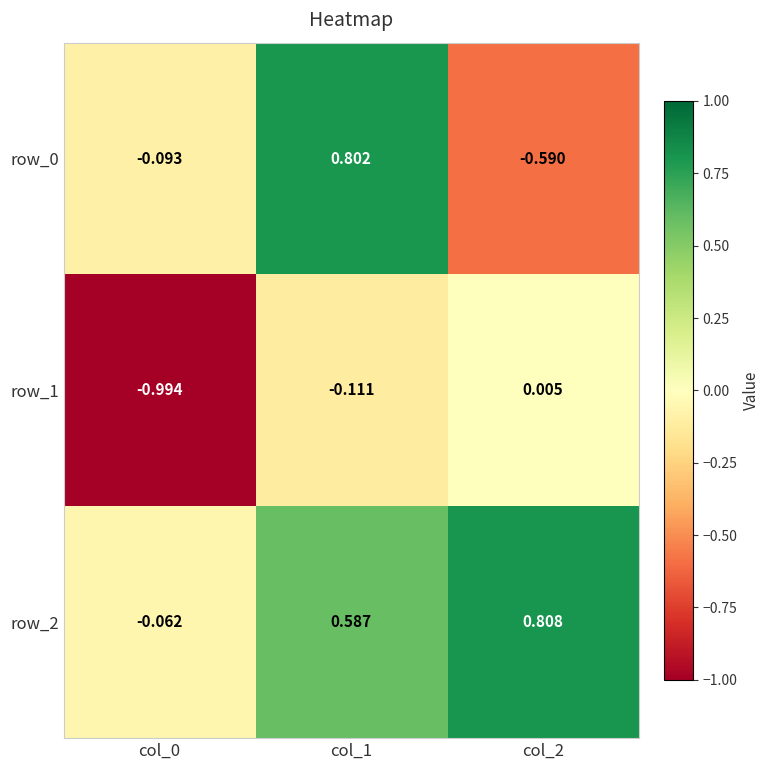

Is the value of row_1 at col_0 greater than the value of row_0 at col_2?

No